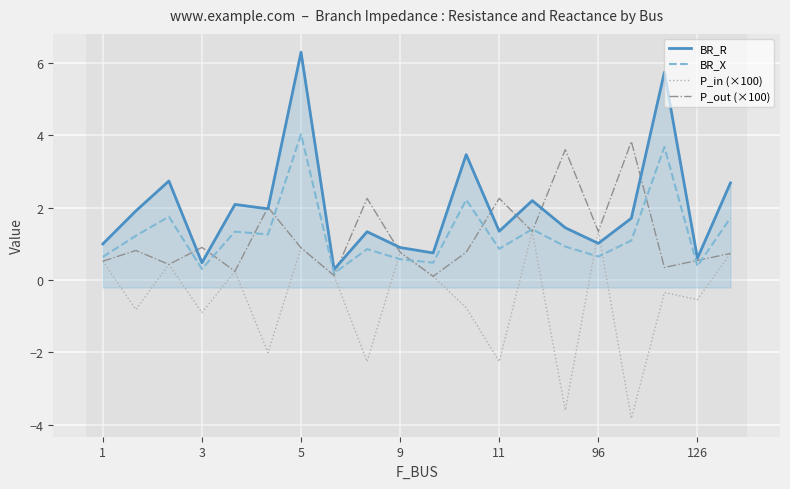

What is the highest value of the BR_X series?

4.0